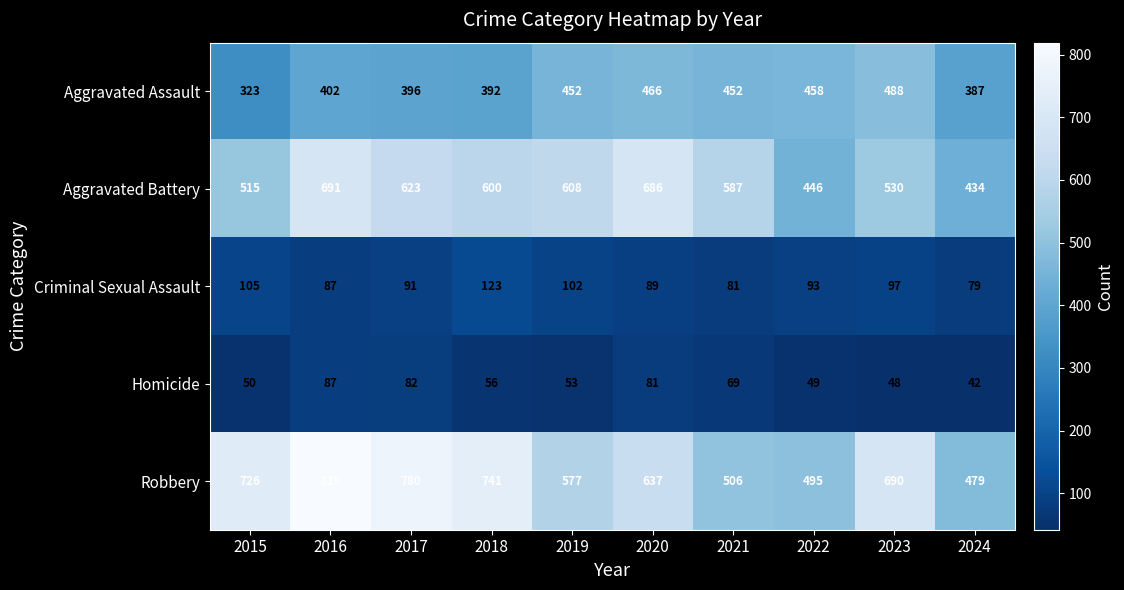

The Robbery series shows 495 at 2022. True or false?

True